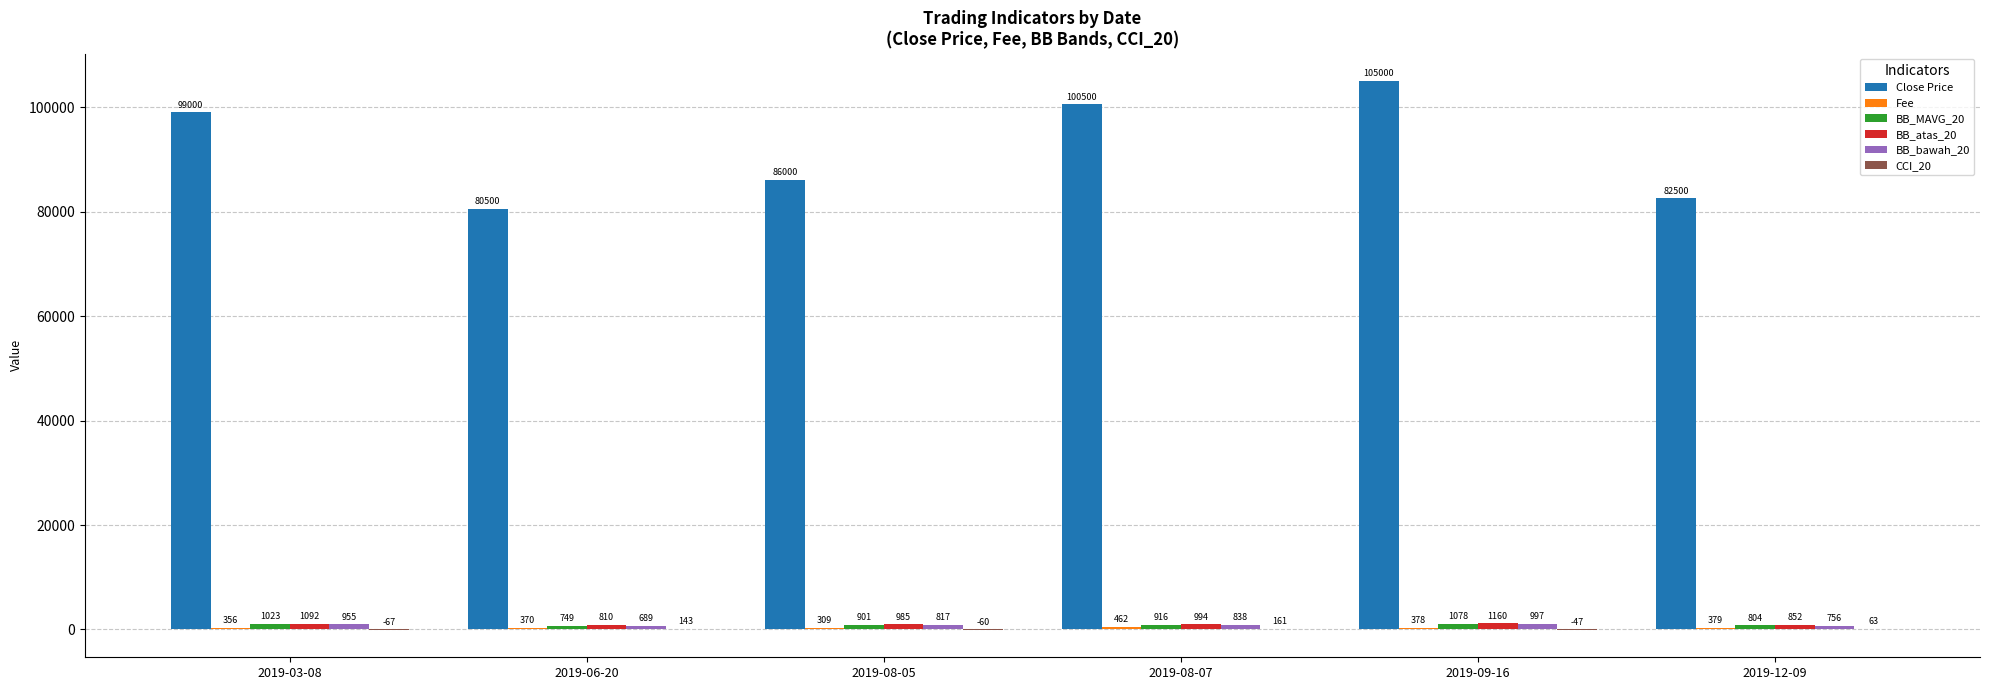

Which series changed the most between 2019-06-20 and 2019-09-16?

Close Price